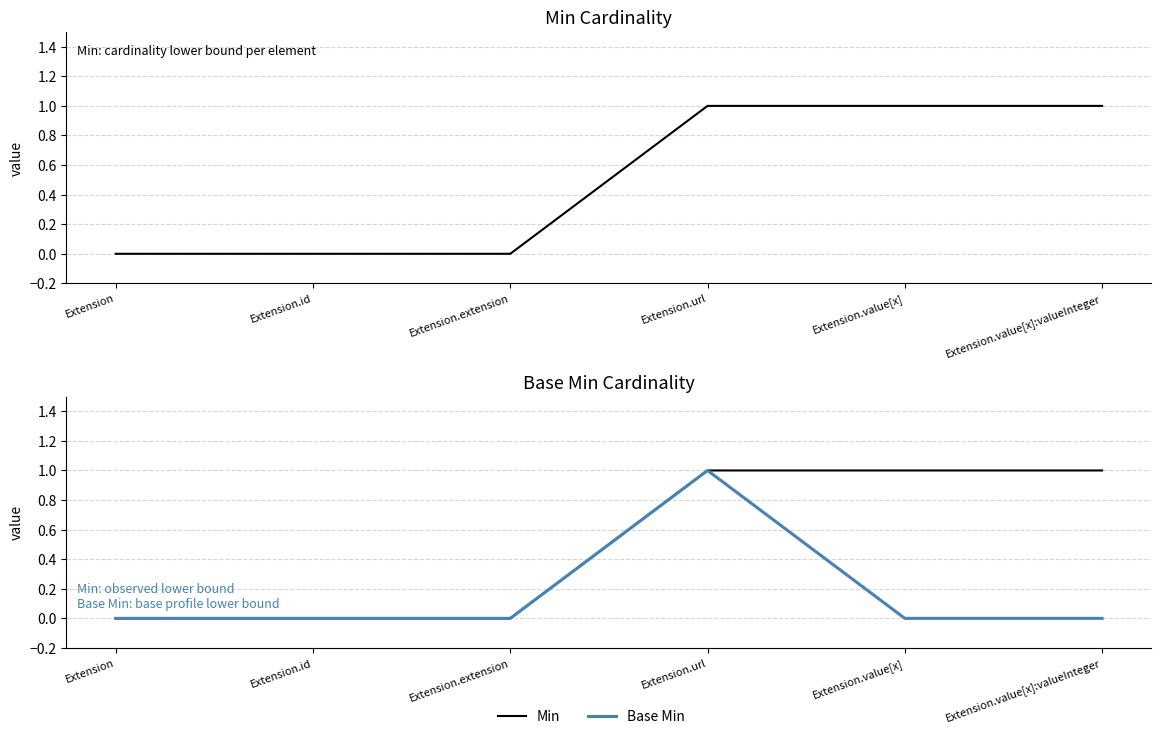

List the labels in order of Min value, largest first.

Extension.url, Extension.value[x], Extension.value[x]:valueInteger, Extension, Extension.id, Extension.extension